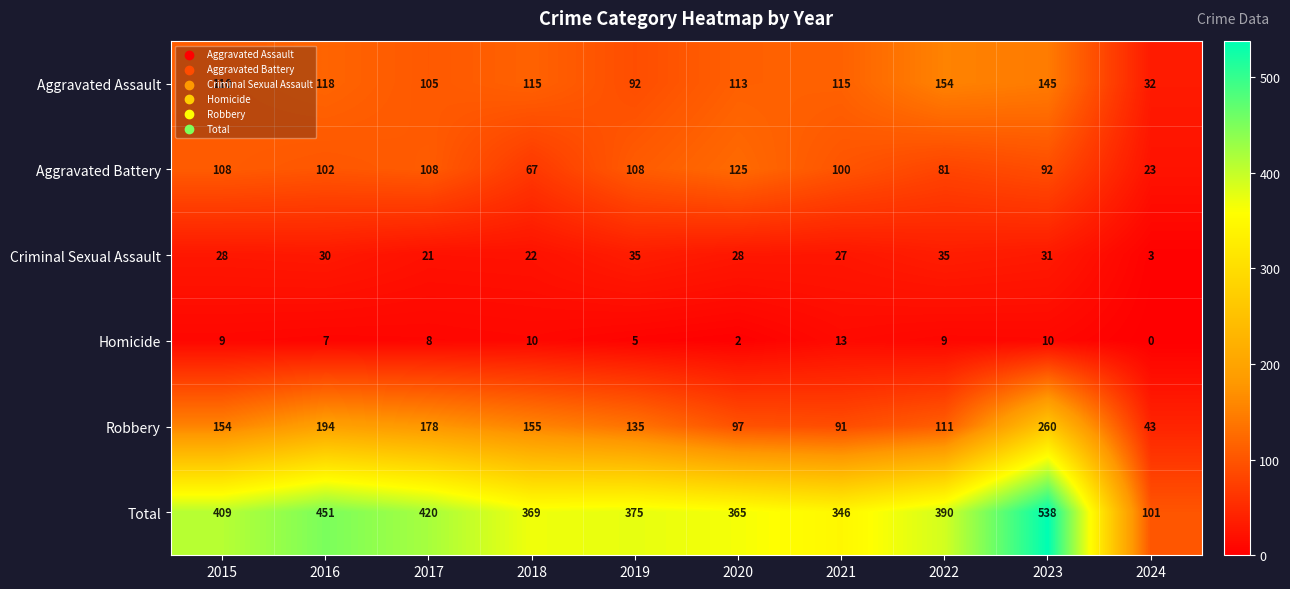

Which category has the lowest value in the Aggravated Battery series?

2024